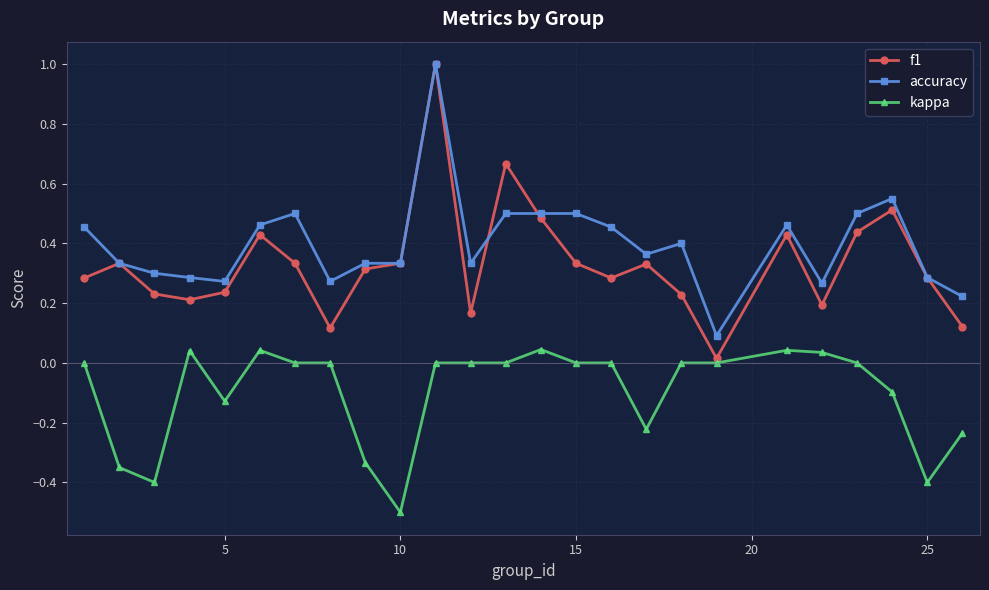

Does the chart have visible grid lines?

Yes